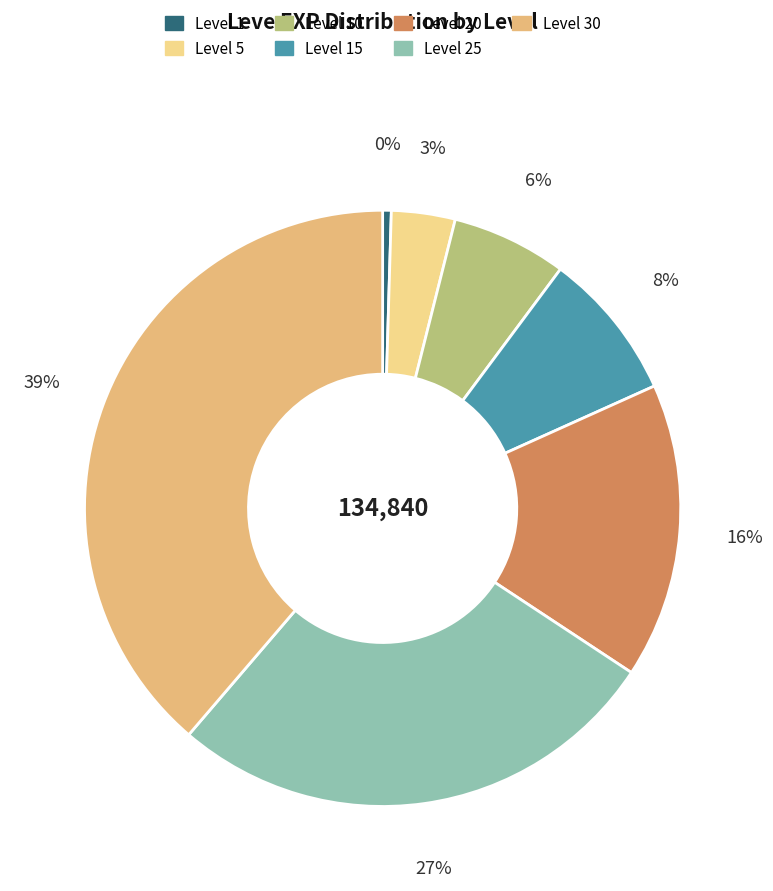

How many slices are in this pie chart?

7